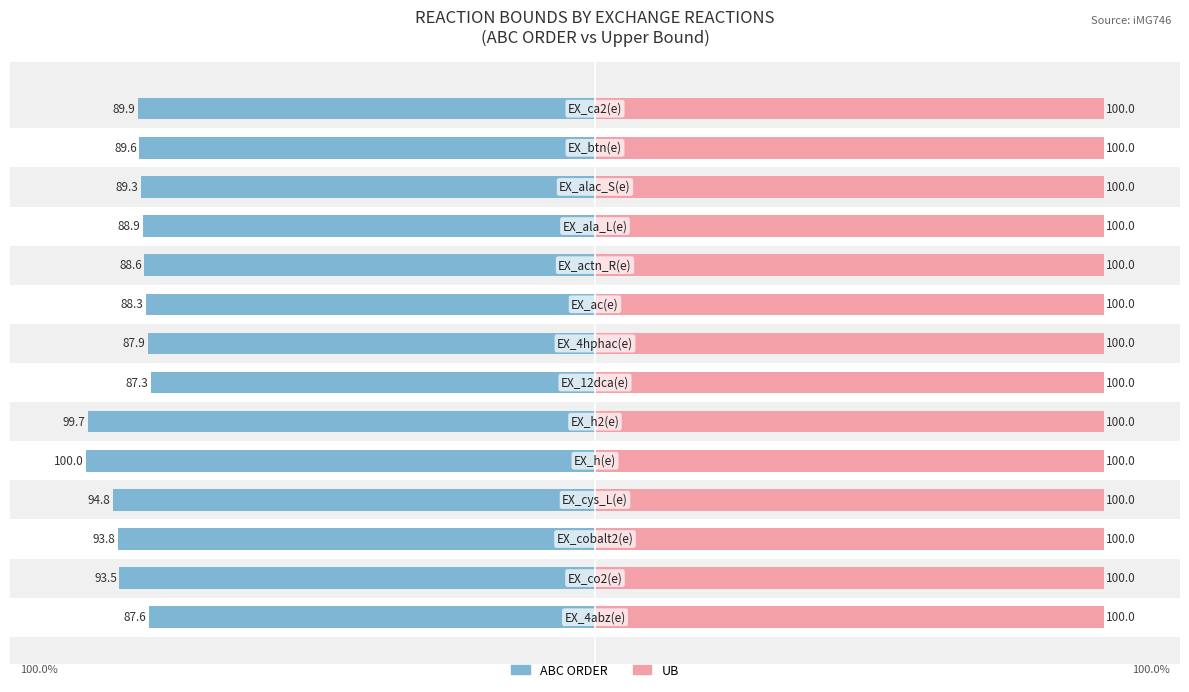

How many series are shown in this chart?

2